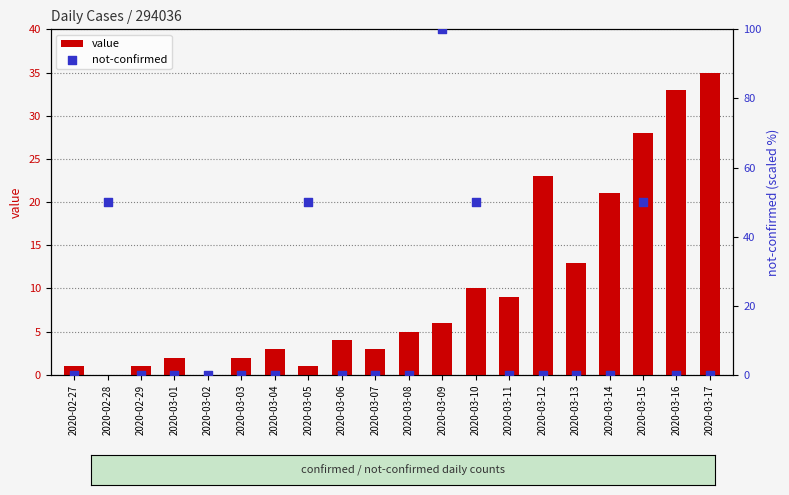

What are all the series names shown in the legend?

value, not-confirmed